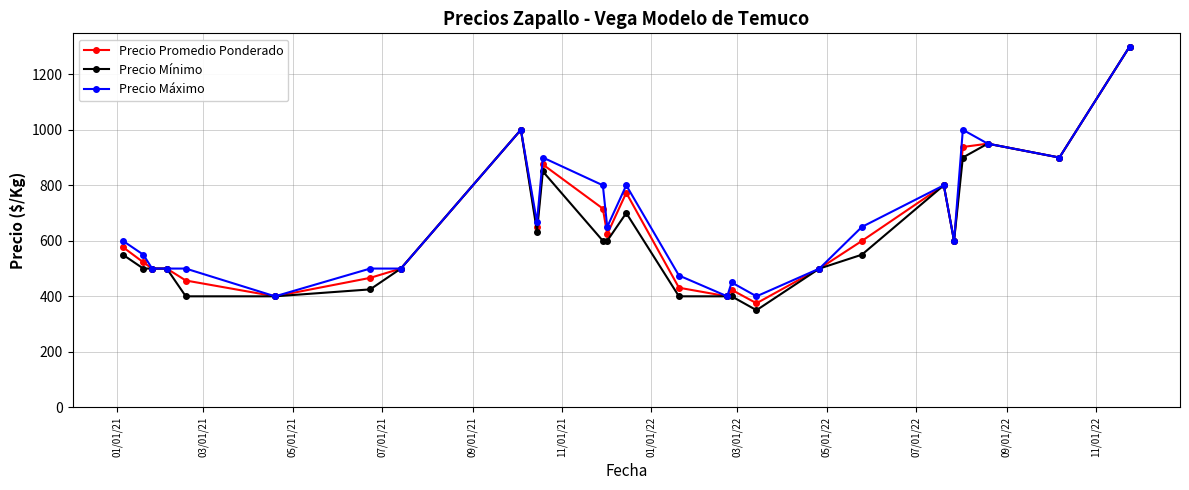

What is the minimum value for Precio Promedio Ponderado?

375.0